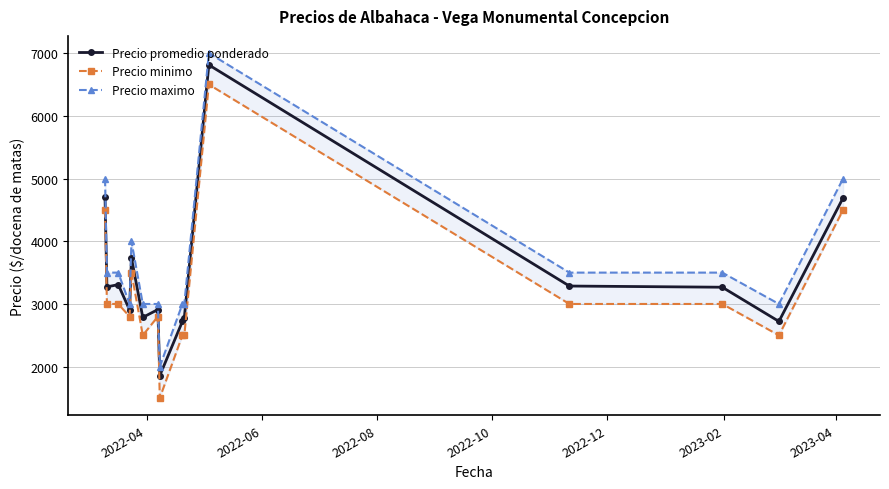

What is the difference between the maximum and minimum values in the Precio maximo series?

5000